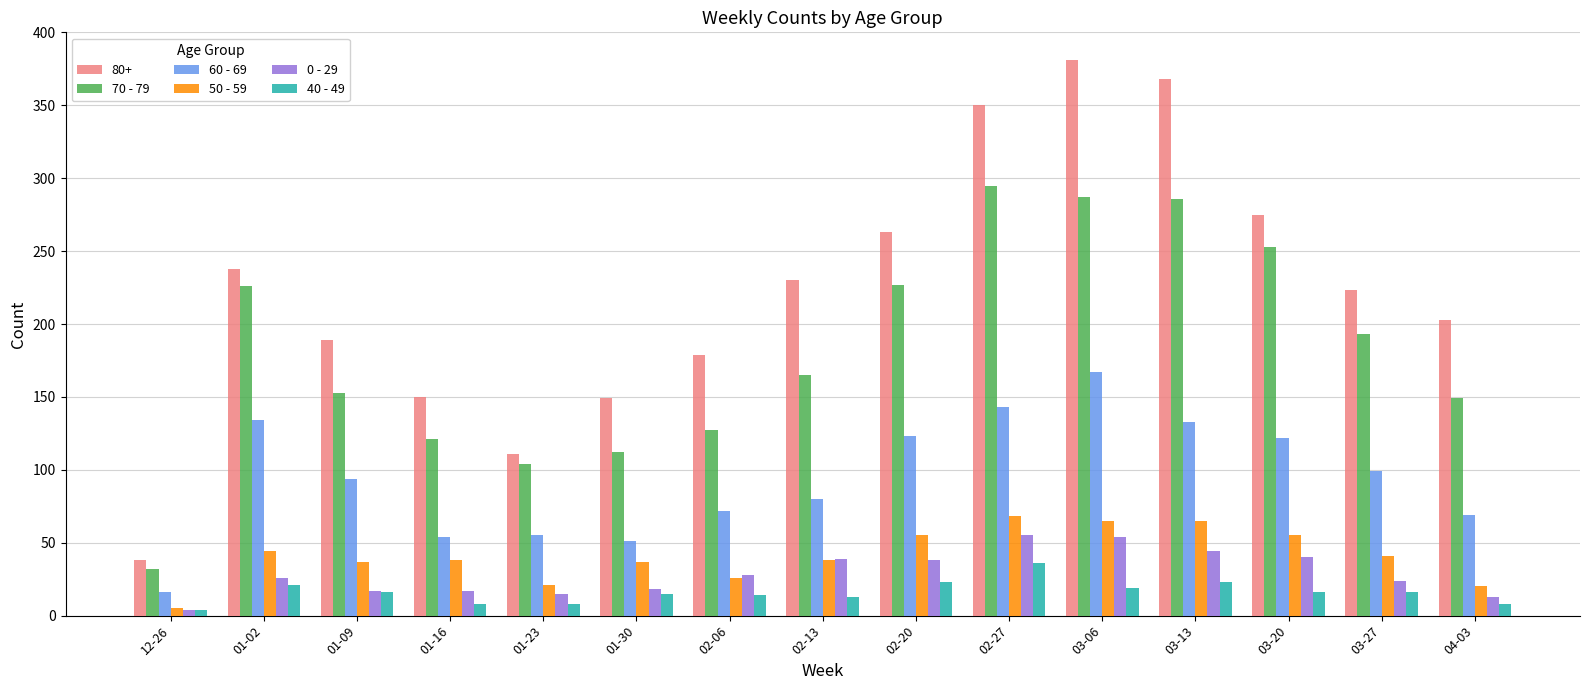

Which series has the largest total across all categories?

80+